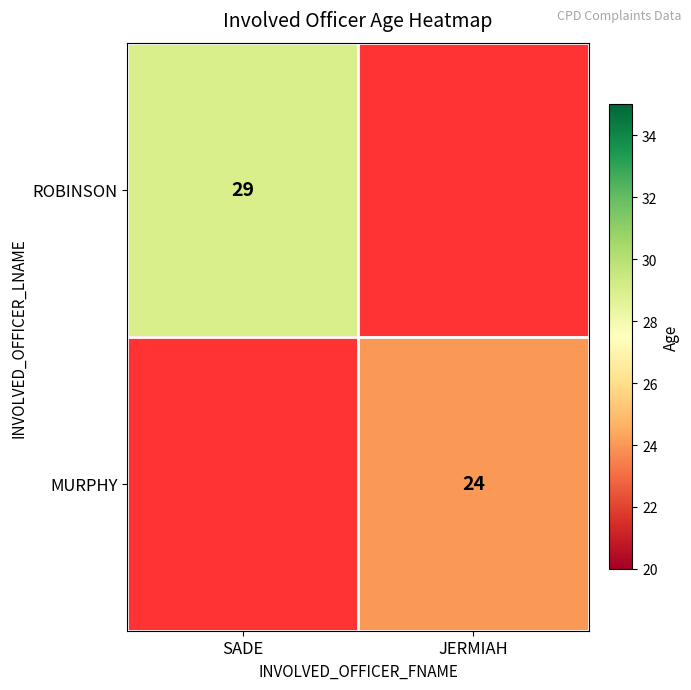

What is the minimum value shown in the chart?

24.0